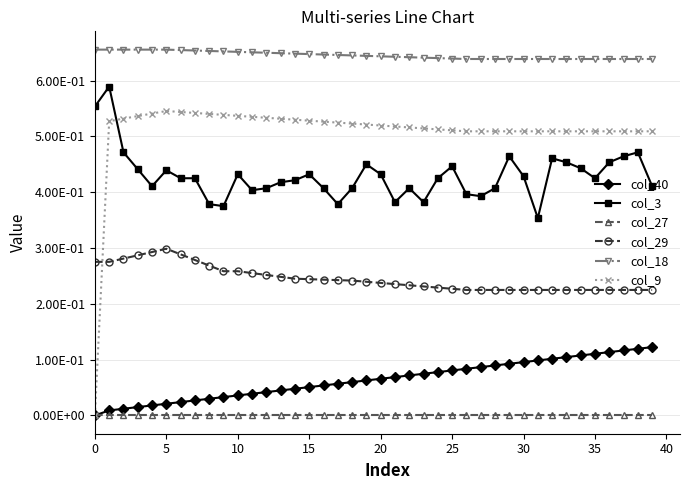

Where is col_18 nearest to the value 0?

26